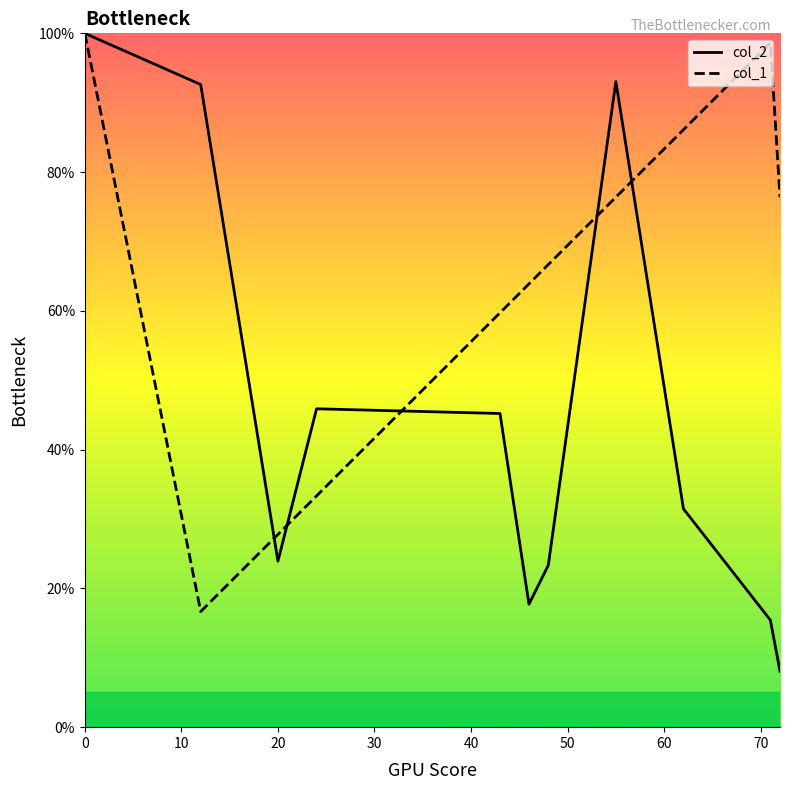

What is the minimum value shown in the chart?

8.1